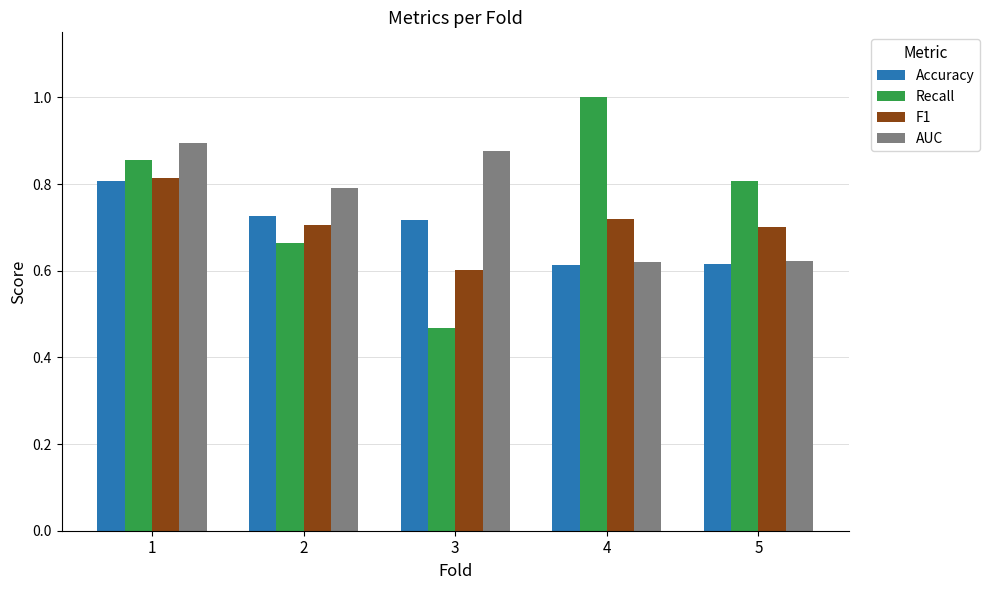

What is the total value across all series at 2?

2.9